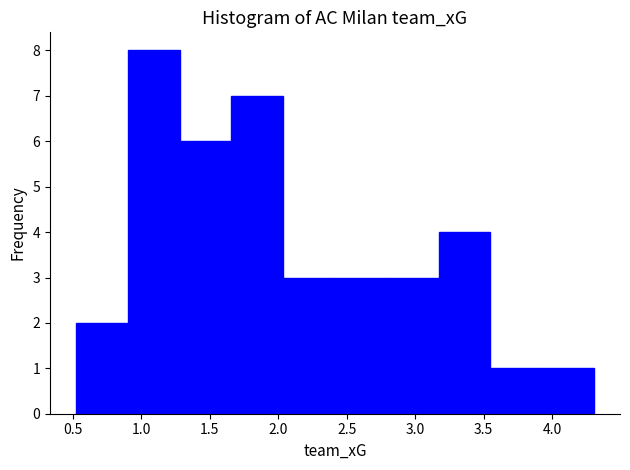

What is the height of the bar covering 2.40 to 2.80 on the x-axis? Neither the bar edges nor the heights are printed on the chart, so give them approximately, as read against the axes.

3